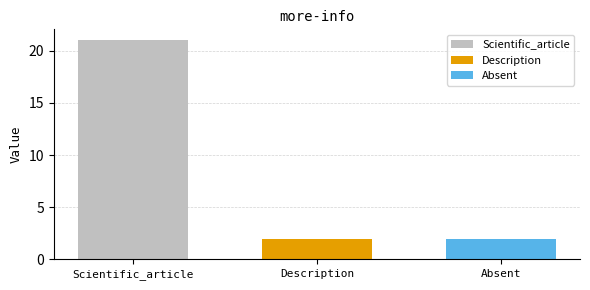

What is the spread (max minus min) of values at Description?

19